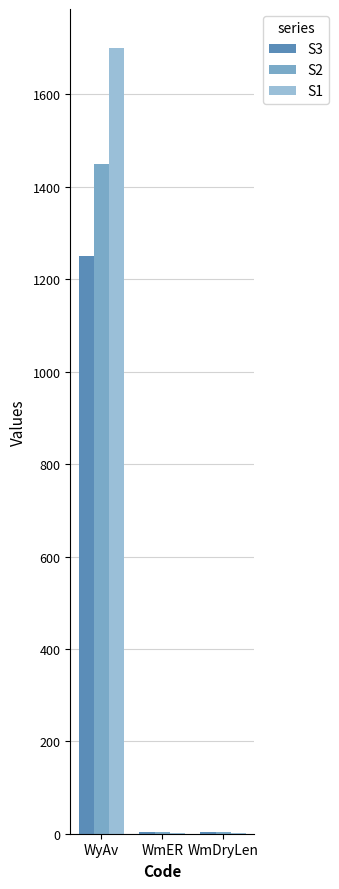

At which label does S2 first exceed 4?

WyAv